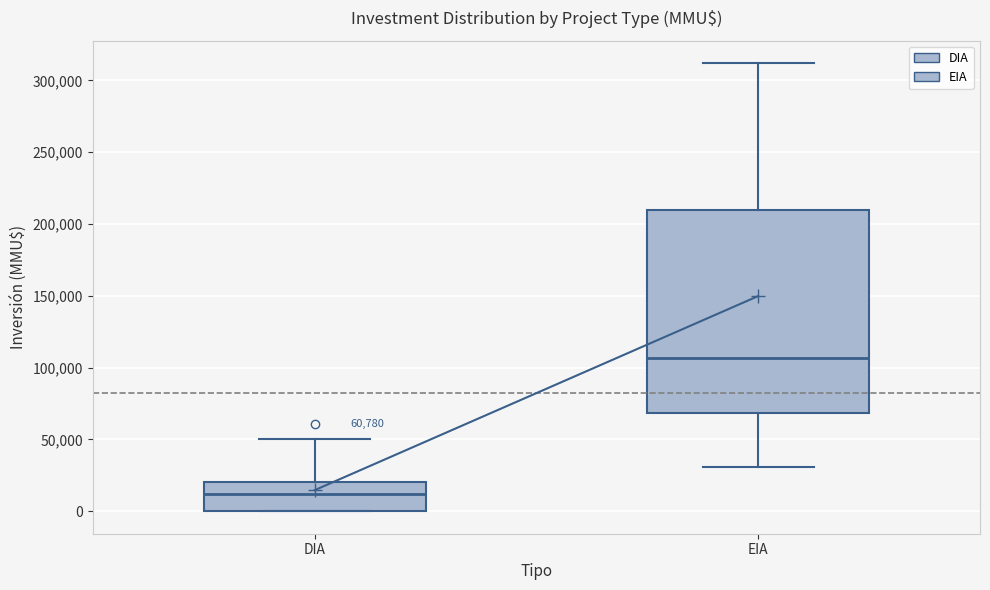

Which box has the lowest median line?

DIA